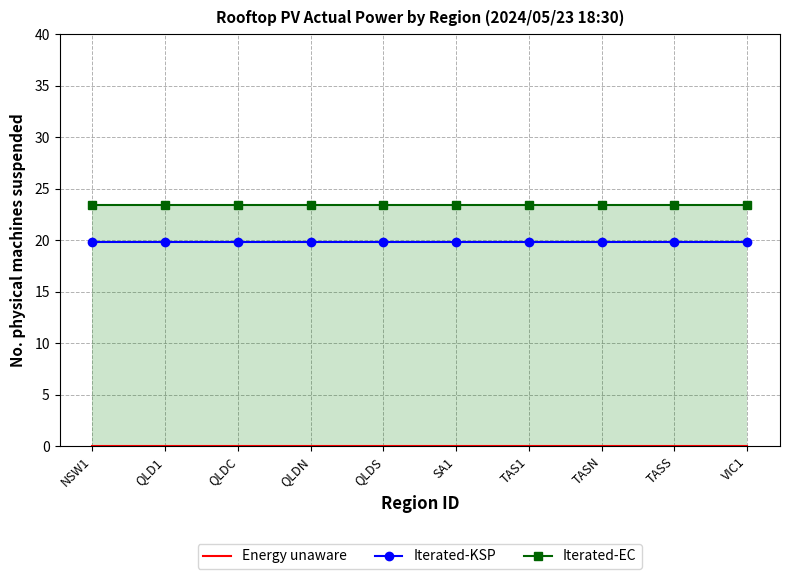

Count the number of categories in the chart.

10